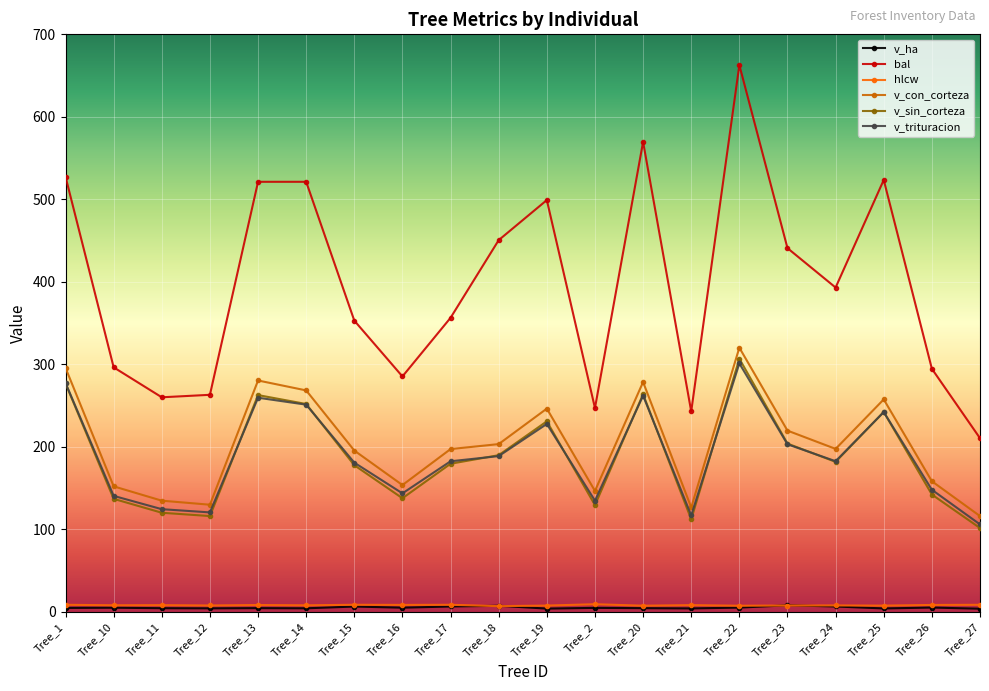

How many values in the v_con_corteza series exceed 197?

11